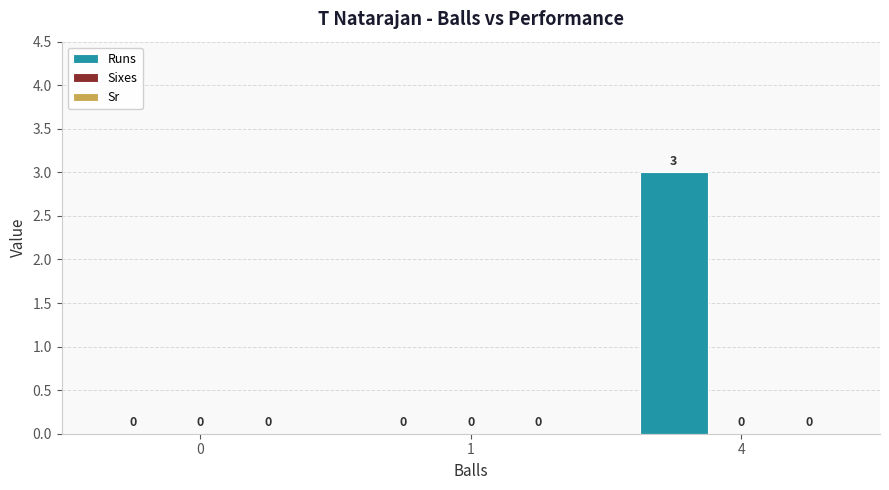

True or false: the data shows 0 at 1.

True